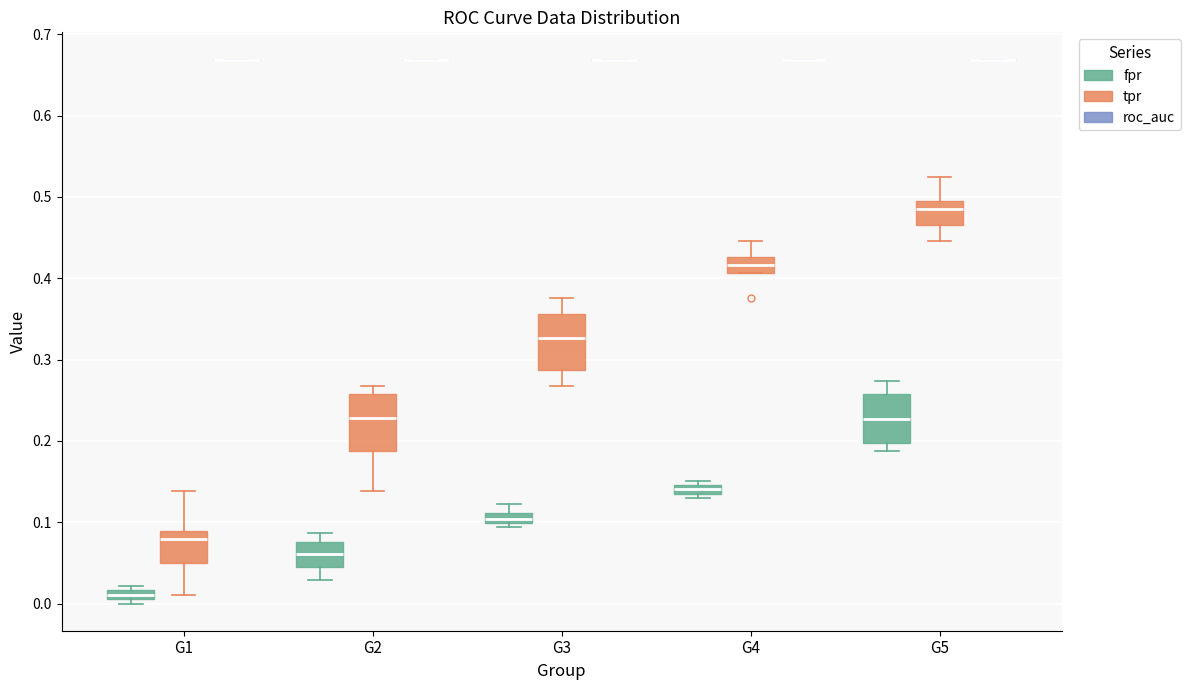

Where does the lower whisker of the box for G2 (tpr) end on the y-axis? The values are not printed on the chart, so give them approximately, as read against the axis.

0.14